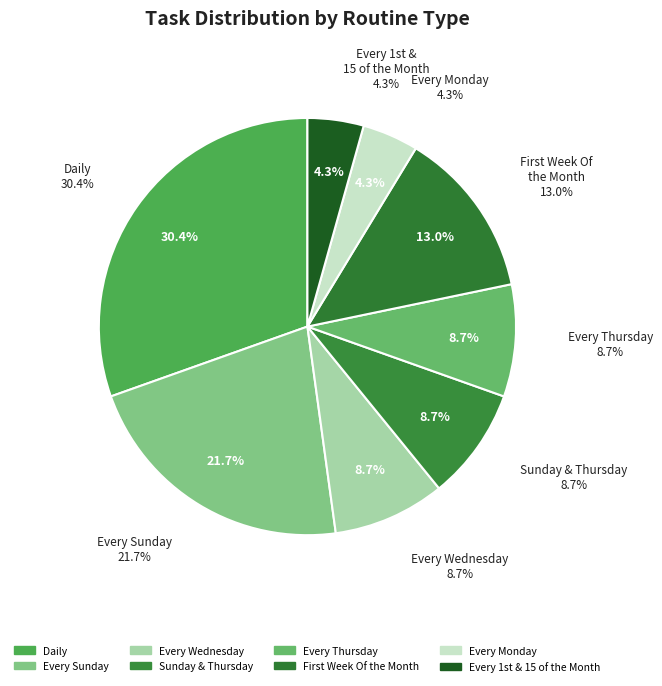

Combined, do Daily and Every Thursday account for over 50%?

No